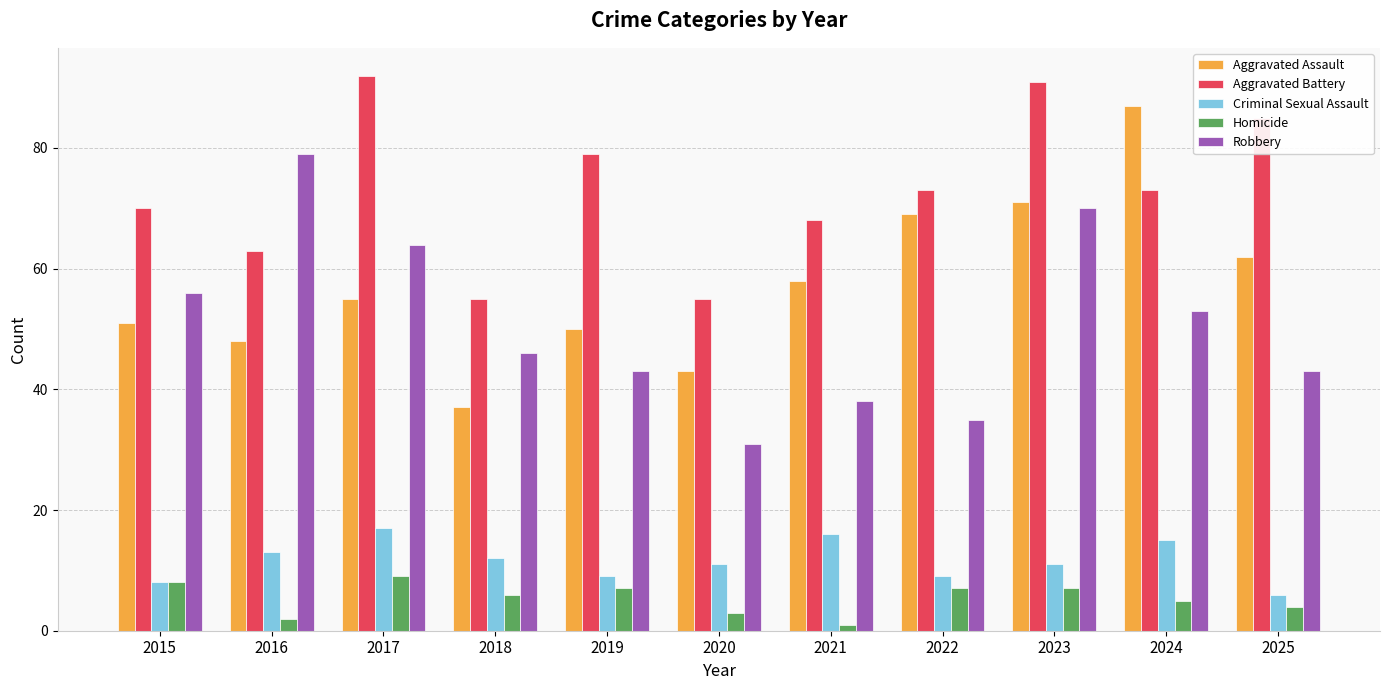

How many bars are there in each group?

5